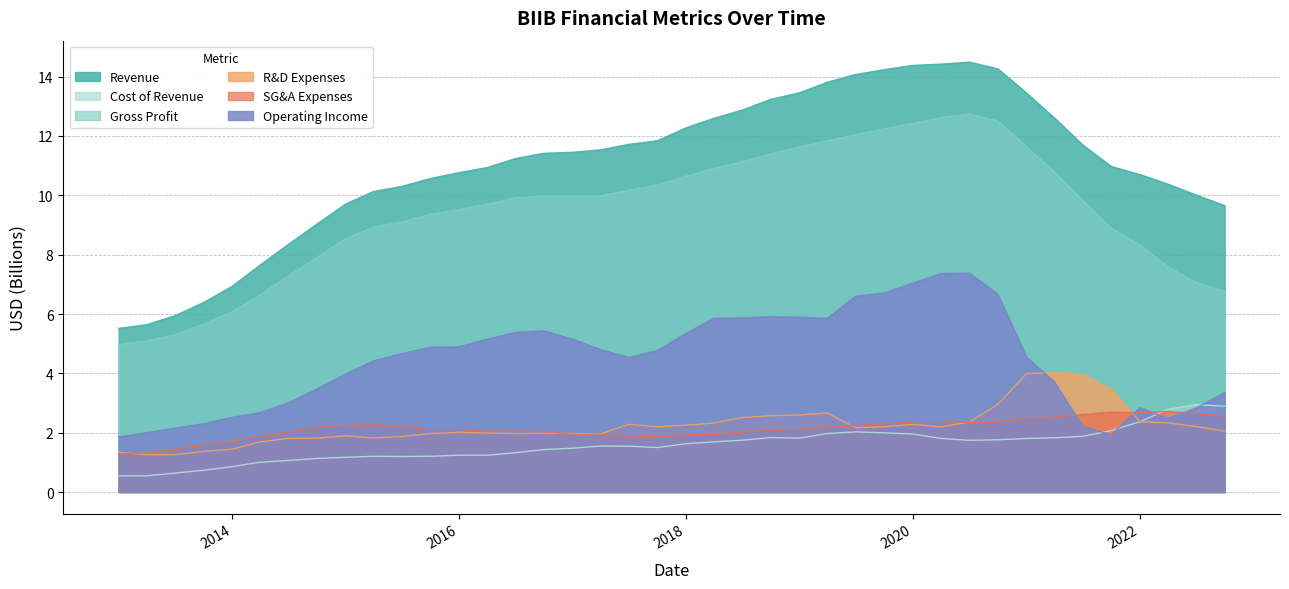

At which label is Operating Income closest to 4?

2014-12-31